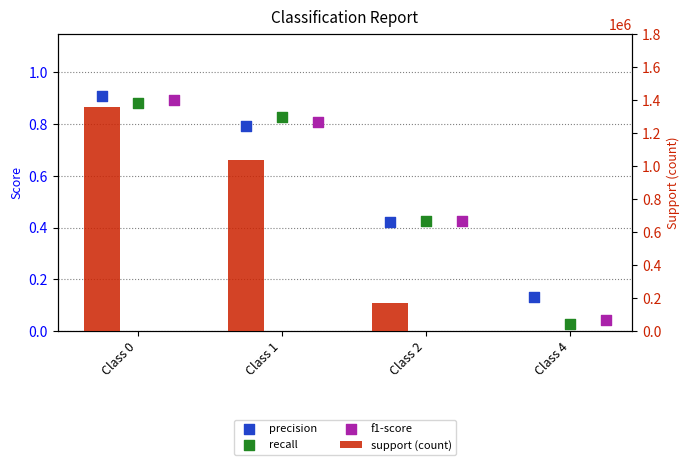

What is the total value across all series at Class 2?

169437.3